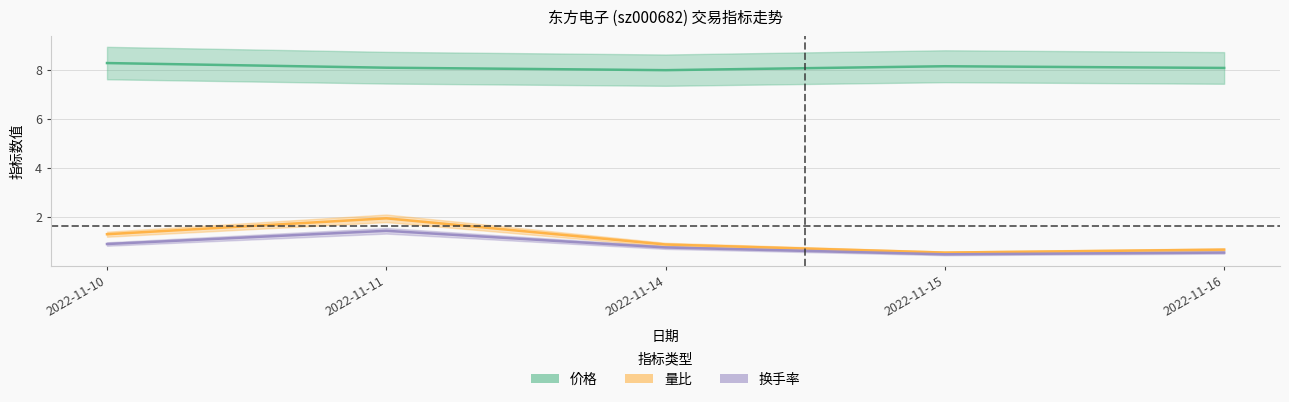

How many lines are shown in the chart?

3